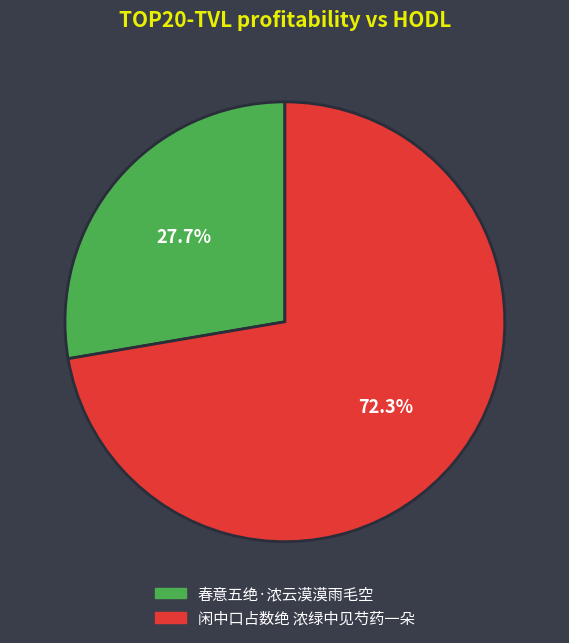

Count the number of slices in the pie.

2